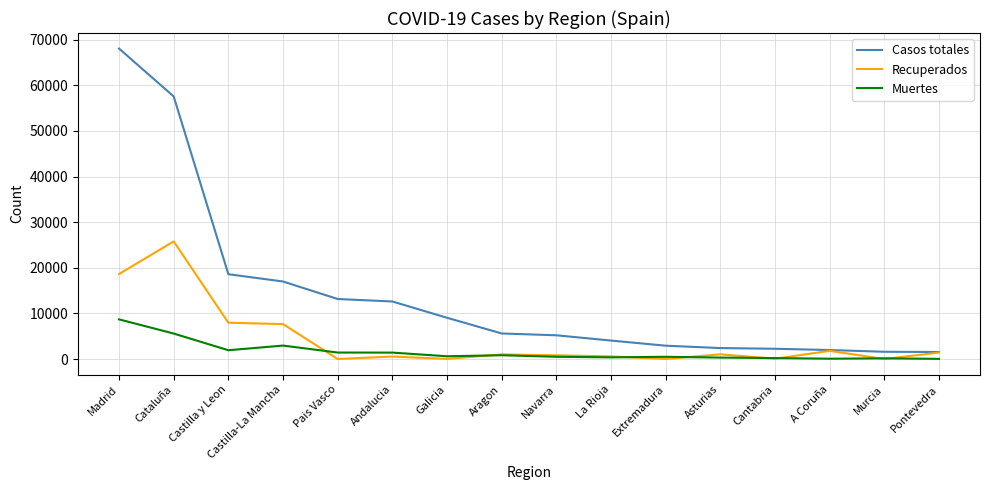

What is the maximum value for Casos totales?

68066